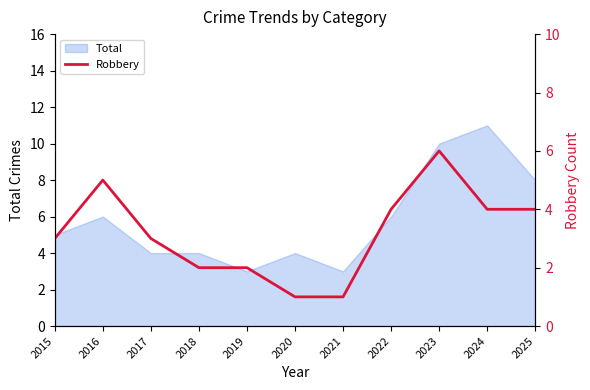

Does the chart have visible grid lines?

No